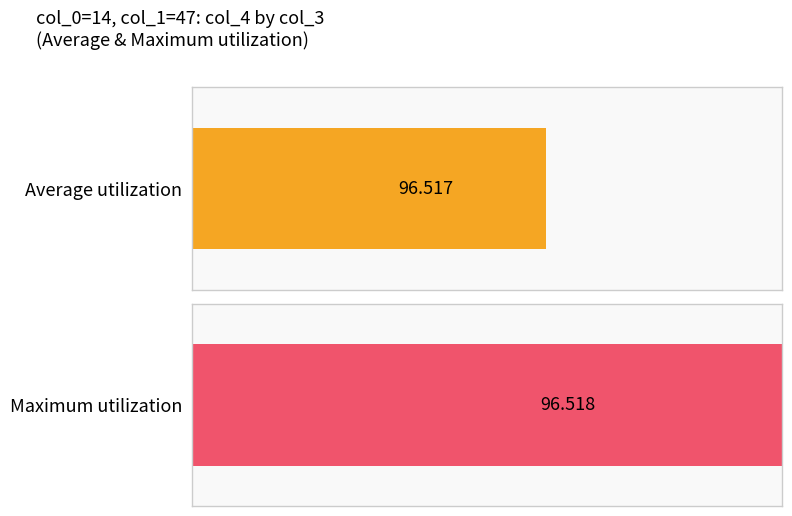

What are all the series names shown in the legend?

Average utilization, Maximum utilization